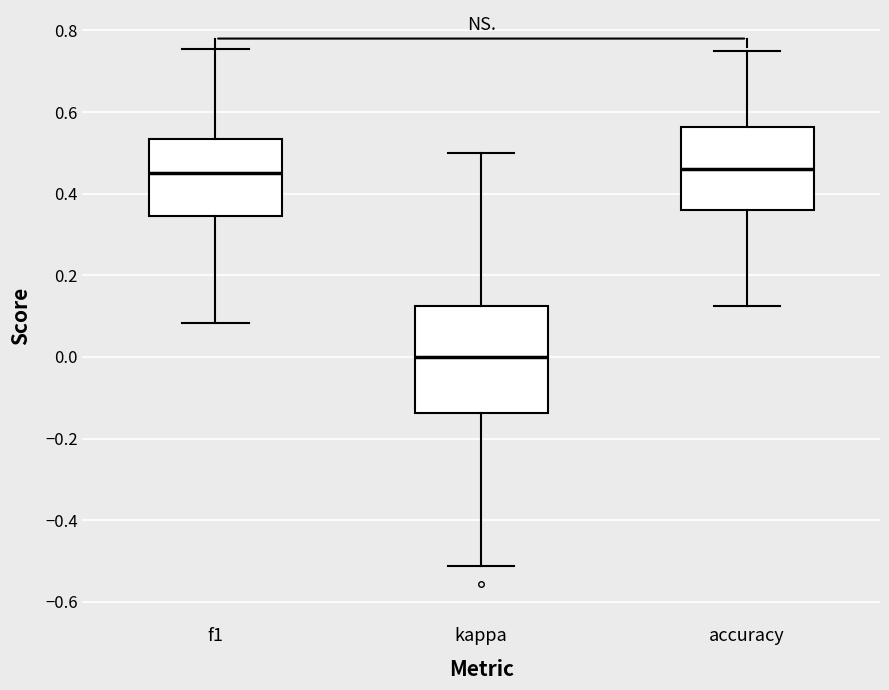

Which box is the tallest, from its lower edge to its upper edge?

kappa